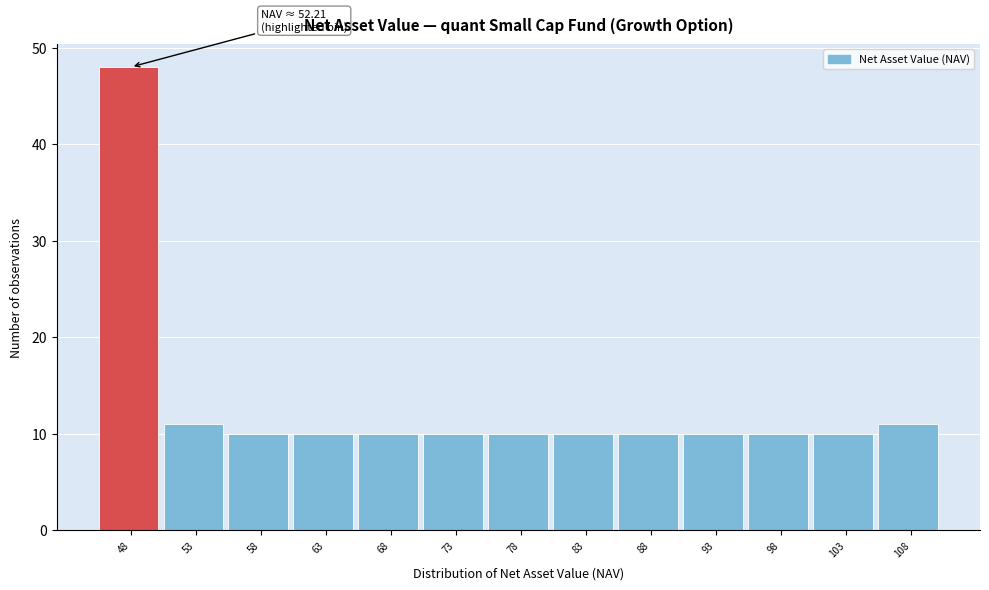

Reading right to left, what are all the values shown in this chart?

11	10	10	10	10	10	10	10	10	10	10	11	48